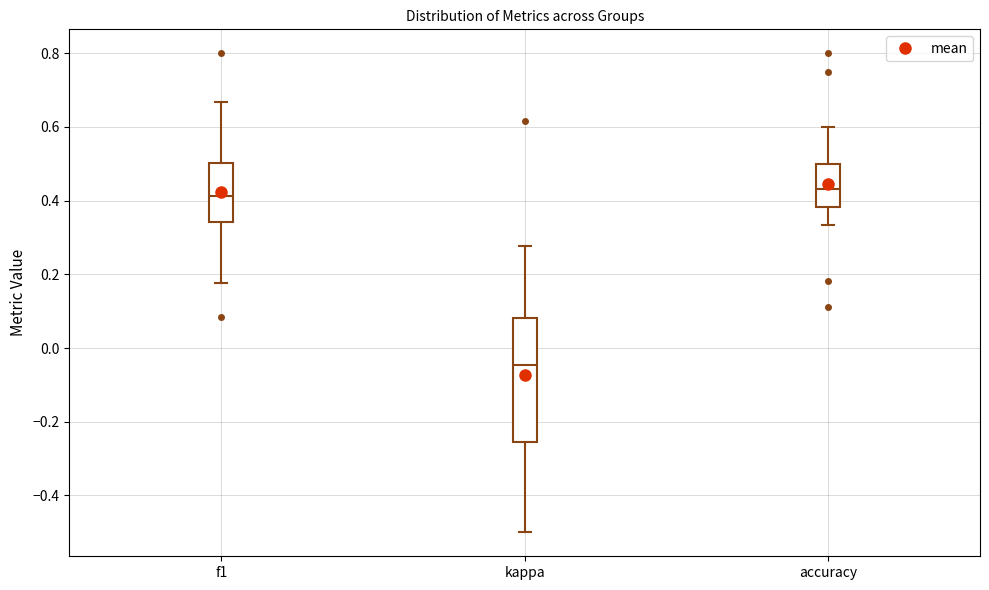

Reading left to right, read every box against the y-axis: the position of its median line, the range the box covers, and the ends of its whiskers. The values are not printed on the chart, so give them approximately, as read against the axis.

f1: median 0.42, box 0.34 to 0.50, whiskers 0.18 to 0.66
kappa: median -0.04, box -0.26 to 0.08, whiskers -0.50 to 0.28
accuracy: median 0.44, box 0.38 to 0.50, whiskers 0.34 to 0.60